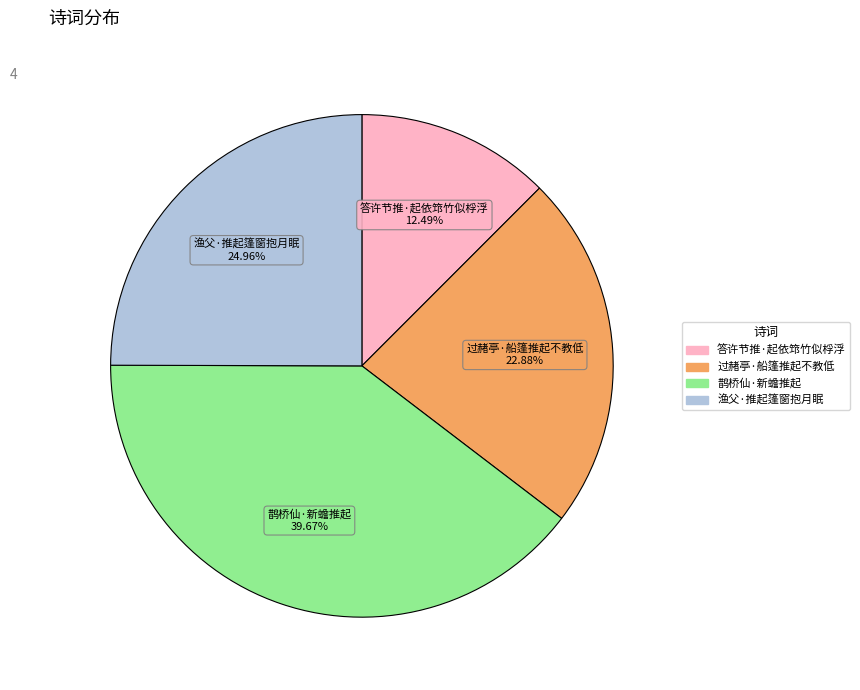

How much of the chart is everything except 过赭亭·船篷推起不教低?

77.1%